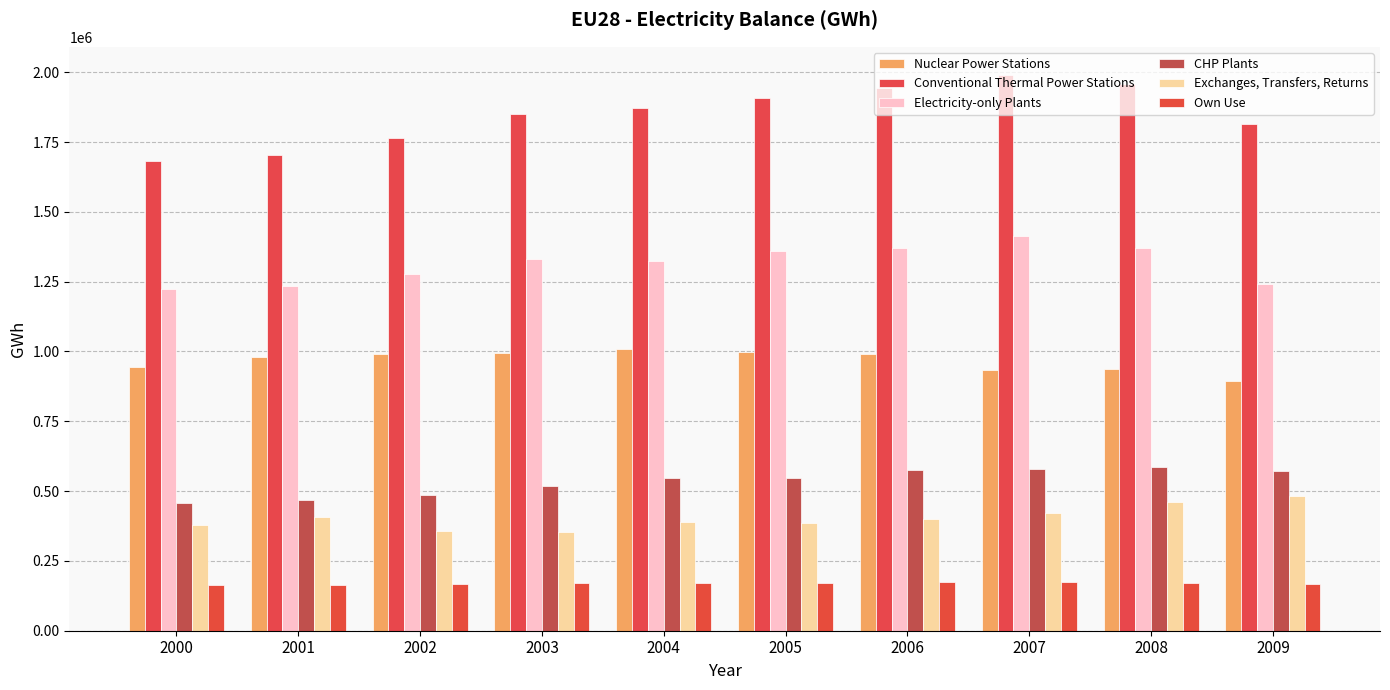

At which category is the sum across all series the highest?

2007